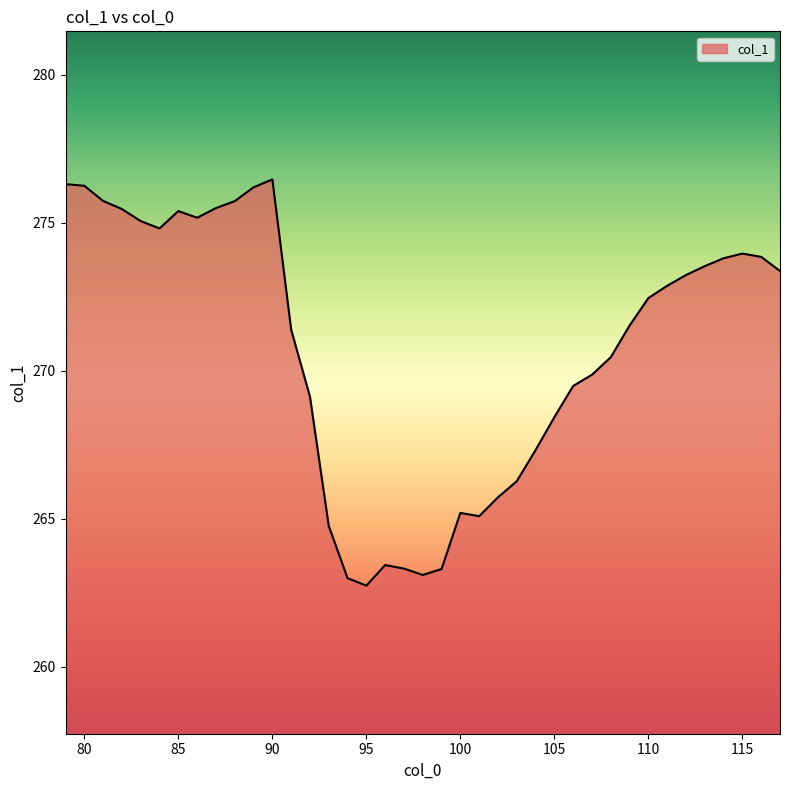

What is the minimum value shown in the chart?

262.7